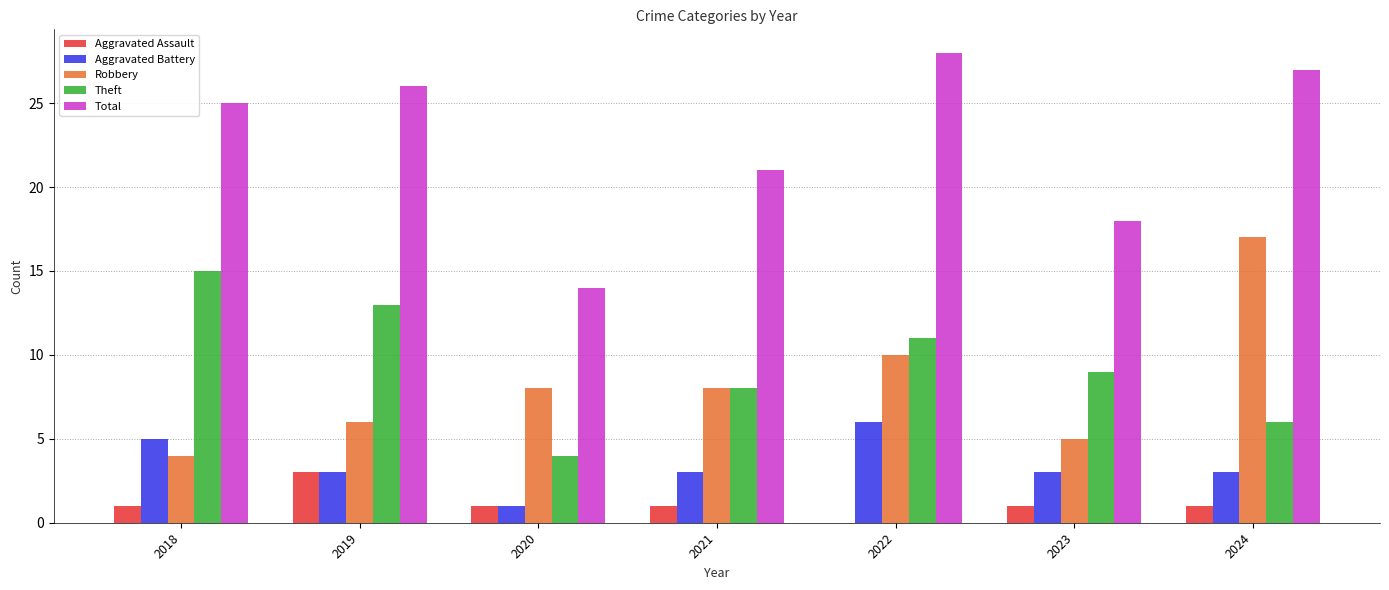

What is the total value across all series at 2018?

50